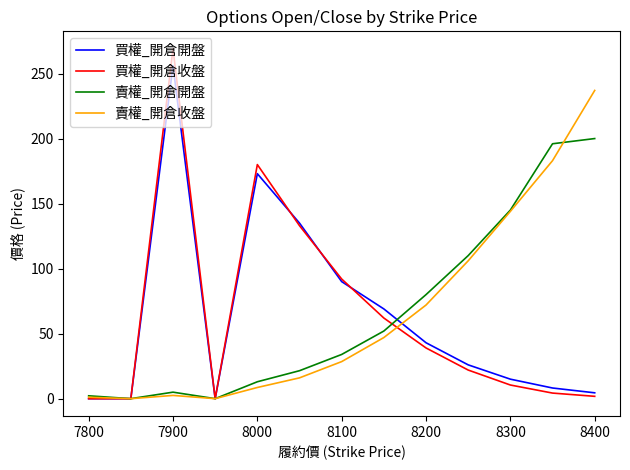

List the series in order of their peak value, highest first.

買權_開倉收盤, 買權_開倉開盤, 賣權_開倉收盤, 賣權_開倉開盤